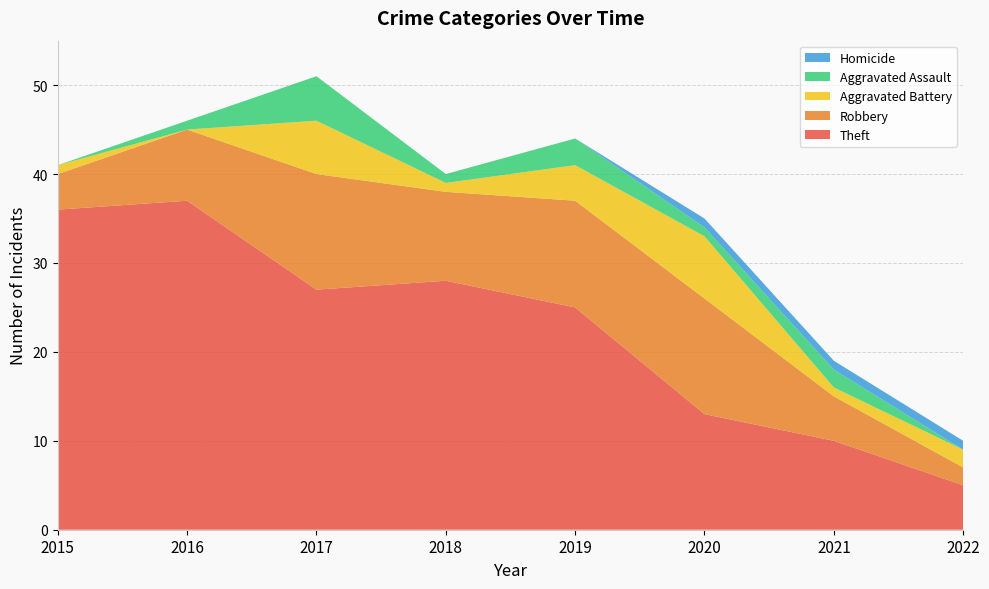

Reading left to right, what are all the values shown in this chart?

Theft: 2015=36	2016=37	2017=27	2018=28	2019=25	2020=13	2021=10	2022=5
Robbery: 2015=4	2016=8	2017=13	2018=10	2019=12	2020=13	2021=5	2022=2
Aggravated Battery: 2015=1	2016=0	2017=6	2018=1	2019=4	2020=7	2021=1	2022=2
Aggravated Assault: 2015=0	2016=1	2017=5	2018=1	2019=3	2020=1	2021=2	2022=0
Homicide: 2015=0	2016=0	2017=0	2018=0	2019=0	2020=1	2021=1	2022=1